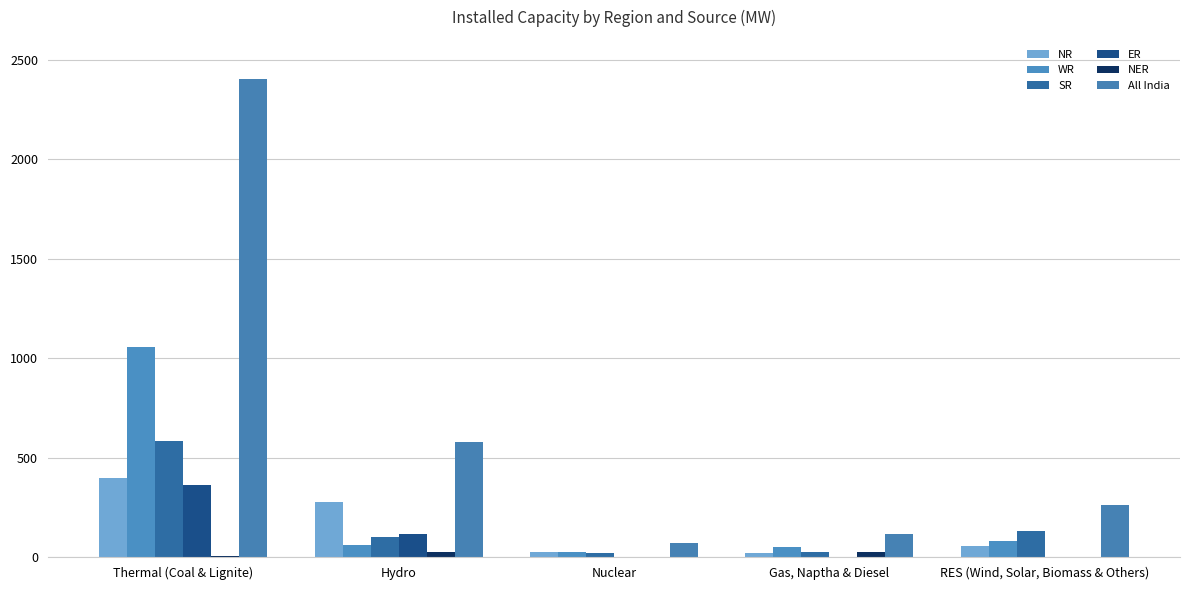

Where is NR nearest to the value 208?

Hydro